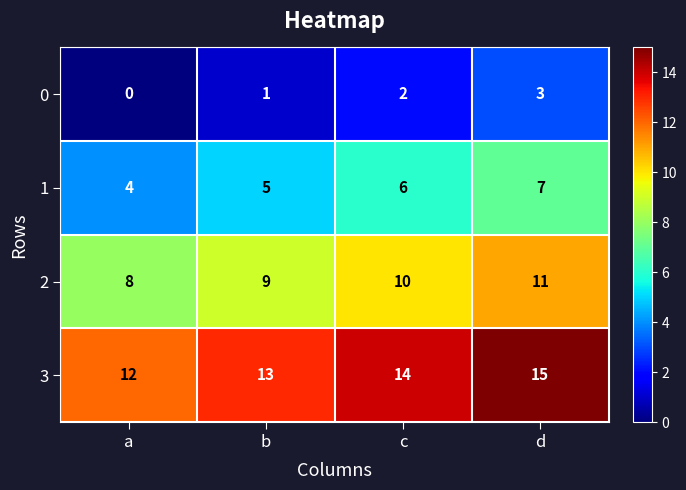

At which label is 3 closest to 13?

b